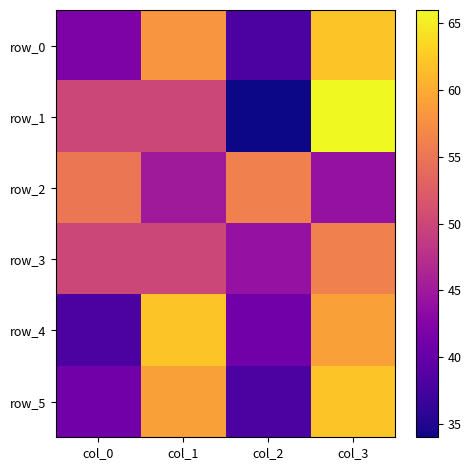

At which label does row_5 first exceed 59?

col_3